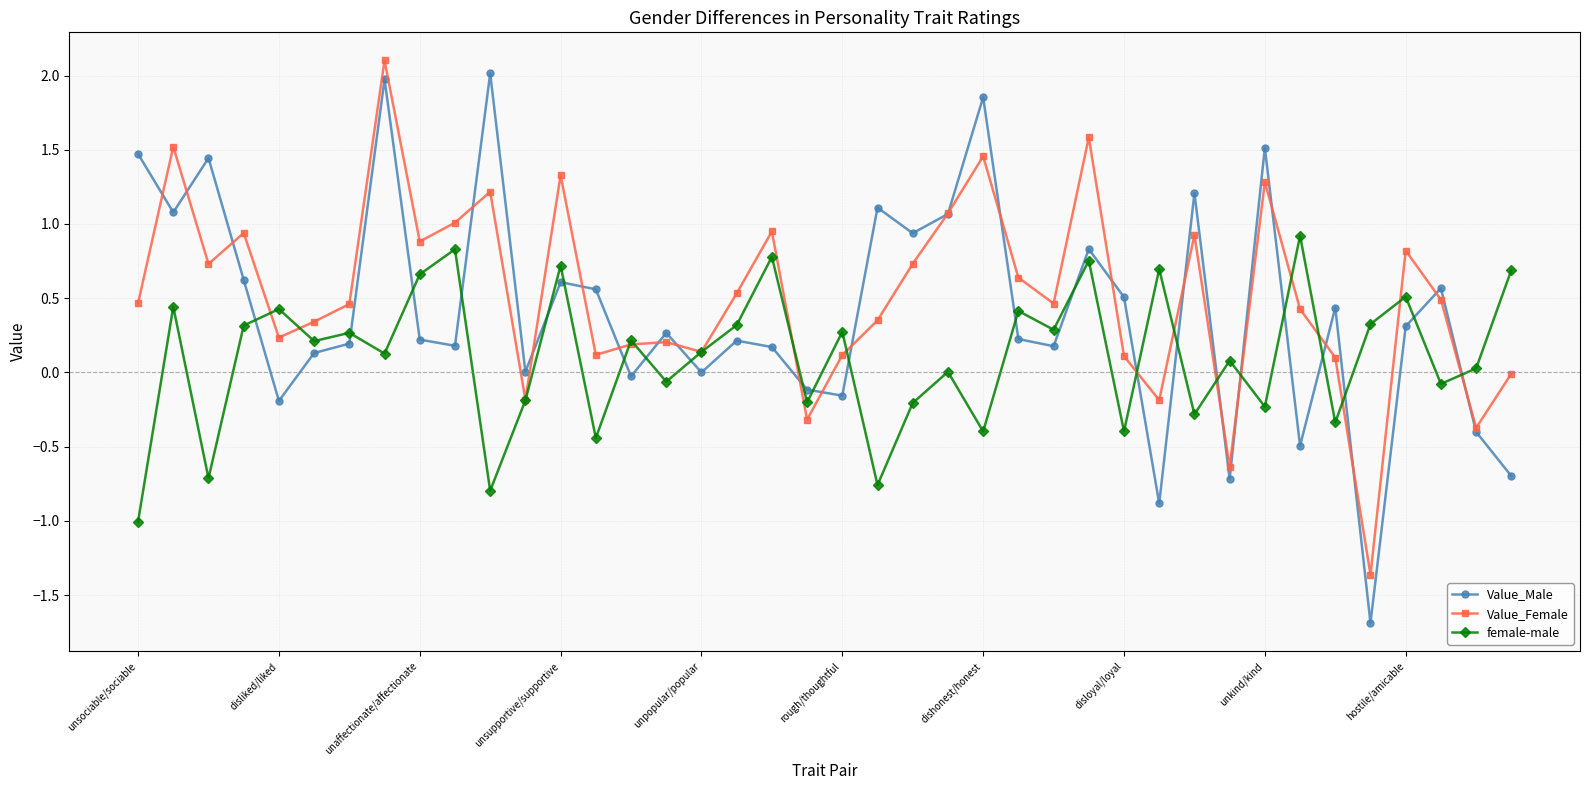

How many lines are shown in the chart?

3